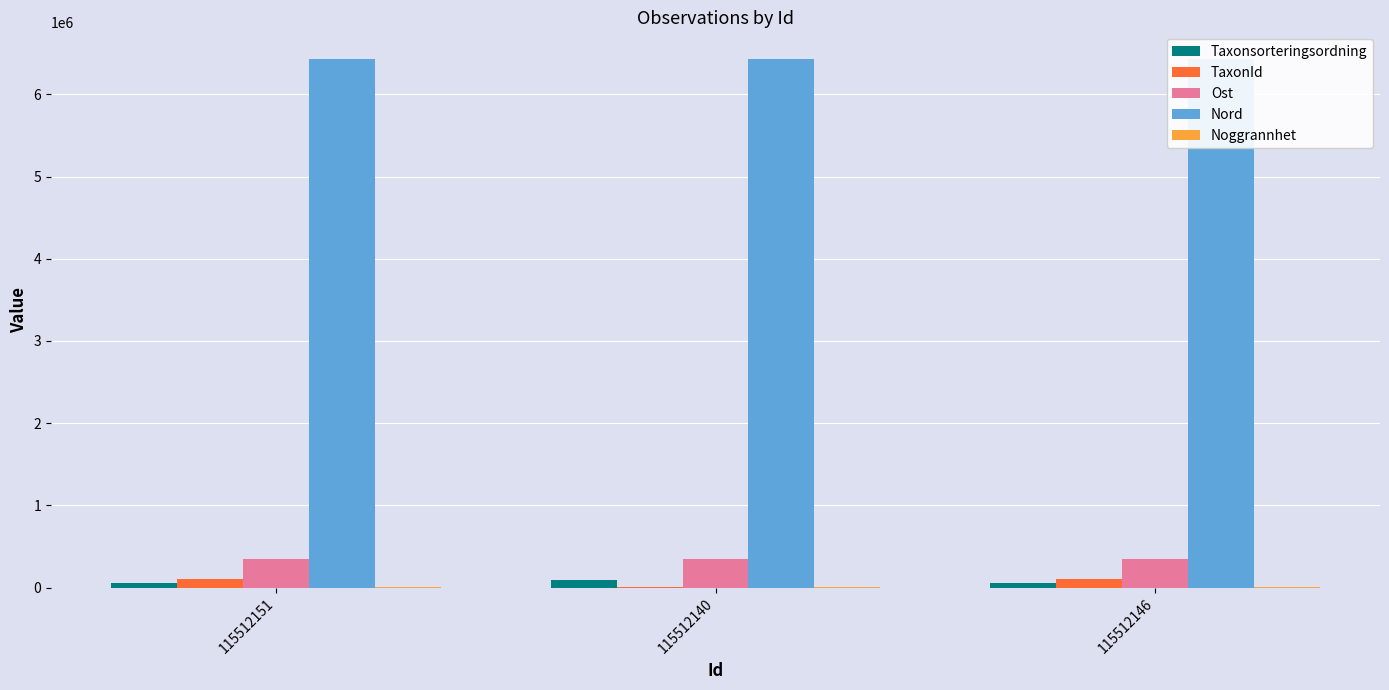

List the series in order of their peak value, highest first.

Nord, Ost, TaxonId, Taxonsorteringsordning, Noggrannhet